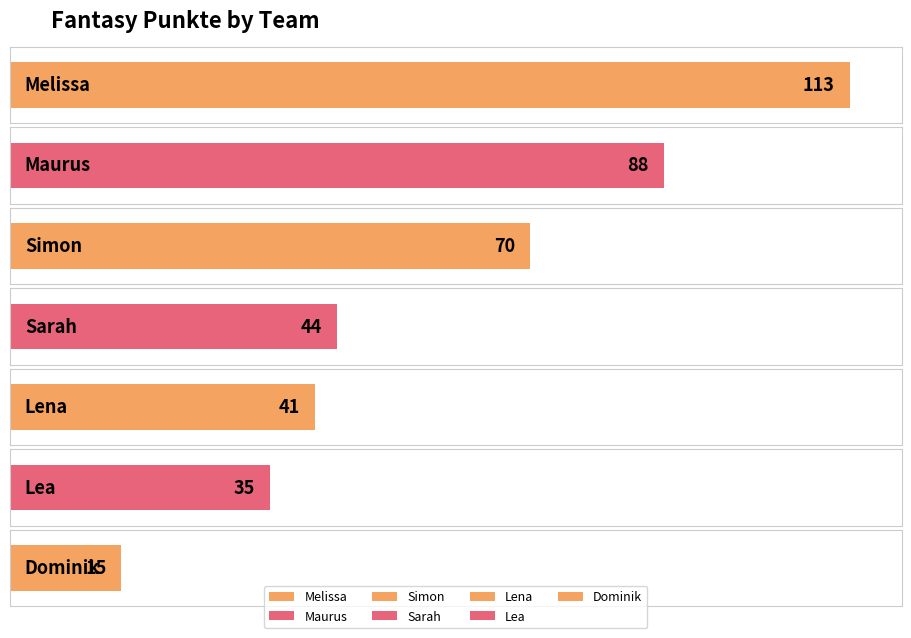

How many bars are there in total?

7